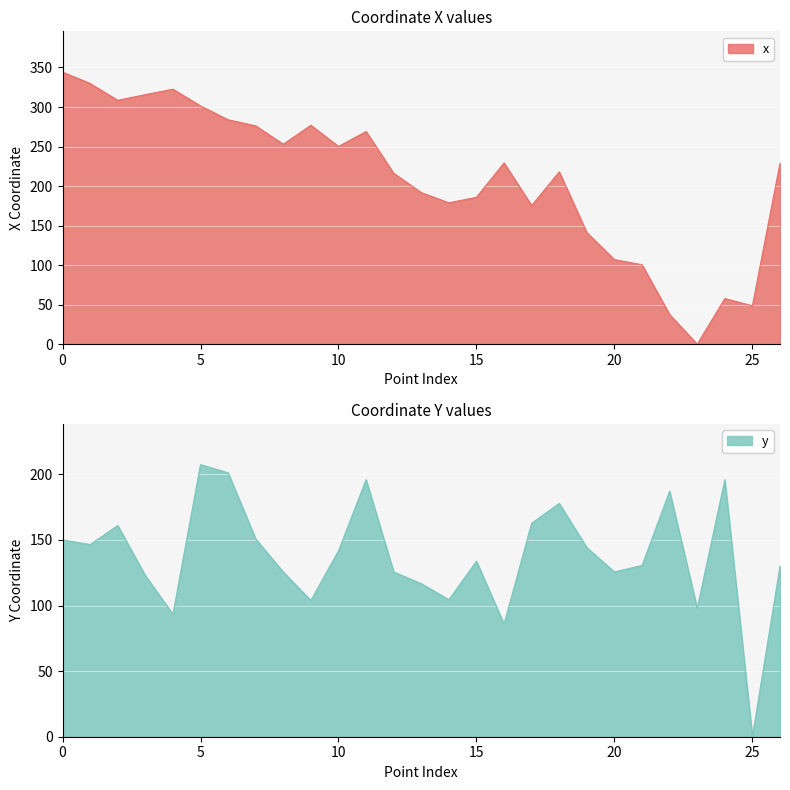

At which label is x closest to 172?

17